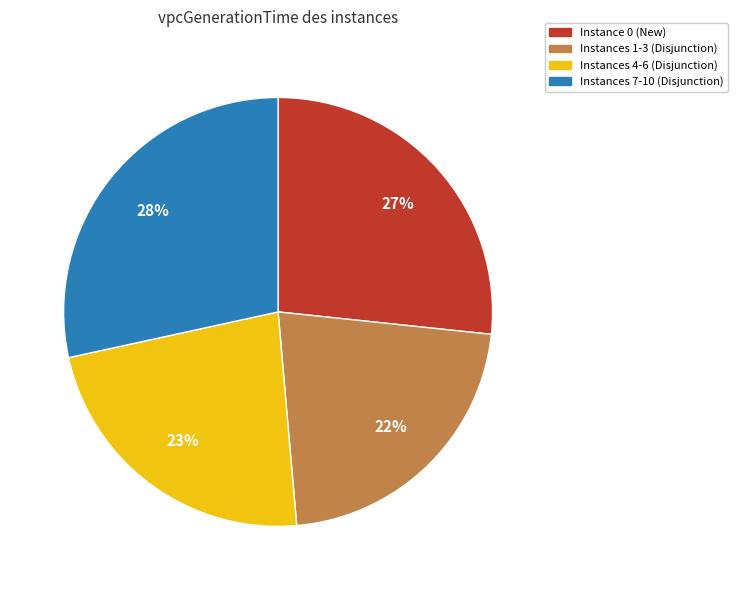

The Instances 1-3 (Disjunction) slice represents 10% of the pie. True or false?

False